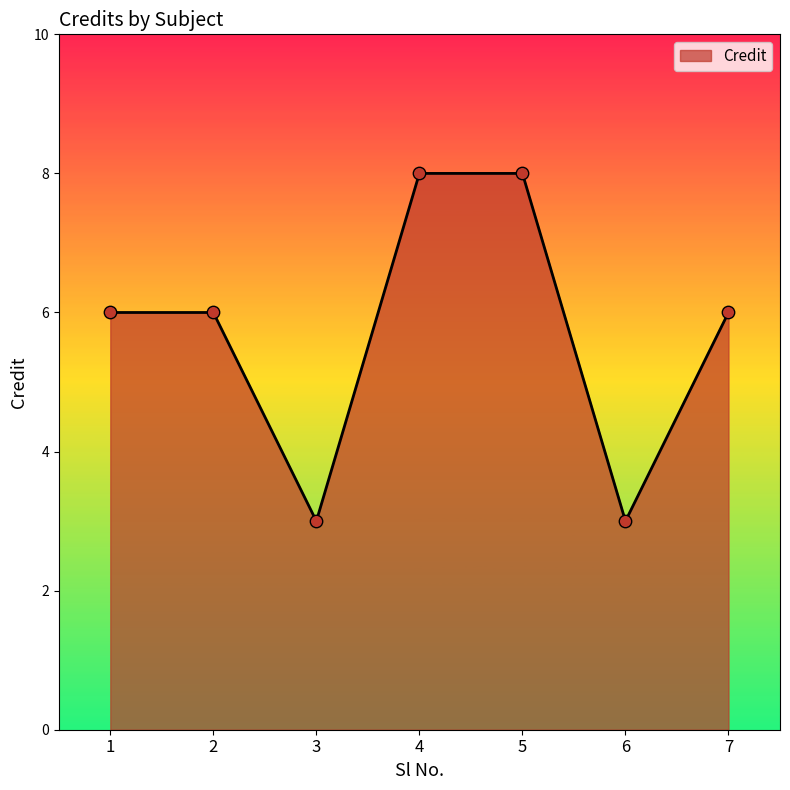

Which has a higher value, 5 or 7?

5